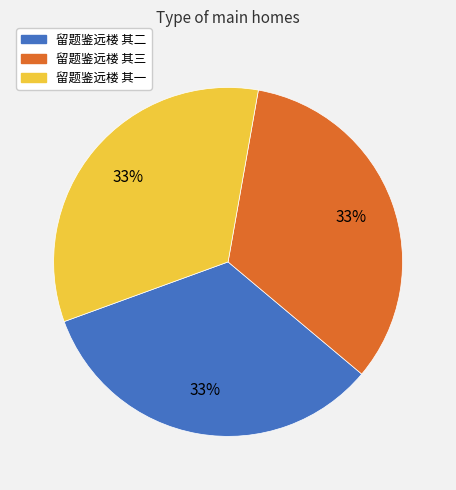

Is 留题鉴远楼 其一 the majority of the pie?

No